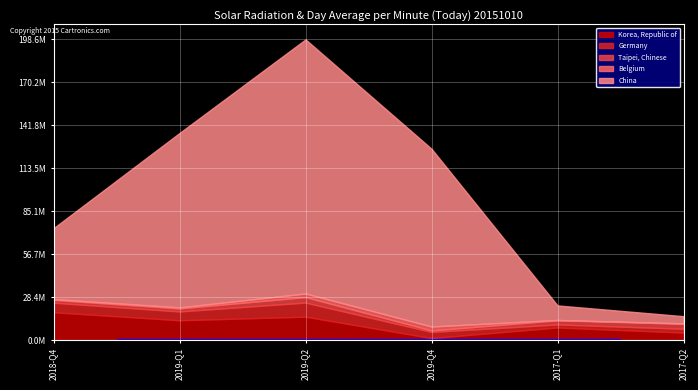

What is the difference between the maximum and second lowest values in the Korea, Republic of series?

13441481